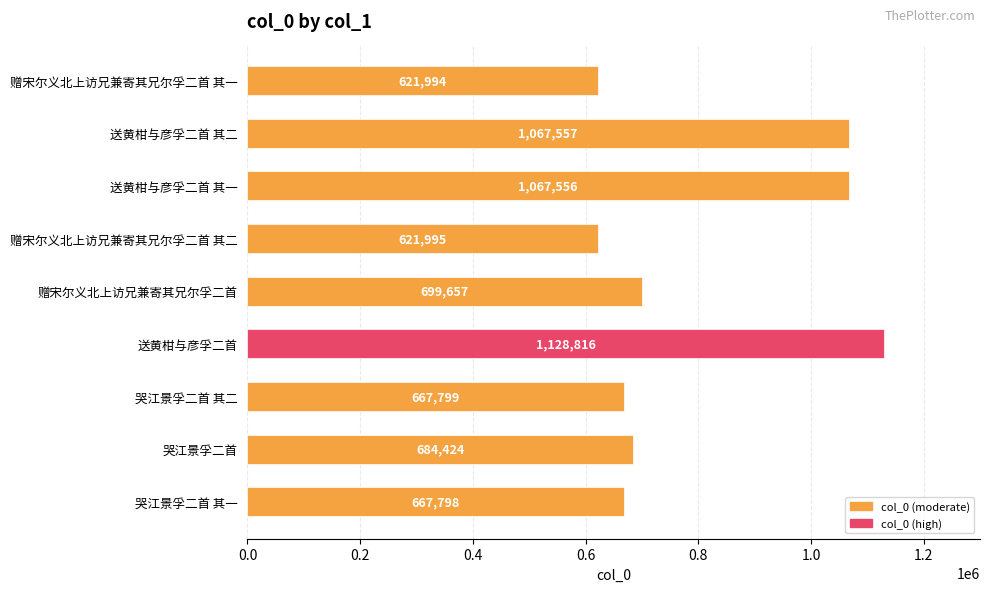

At which category does the chart reach its minimum across all series?

赠宋尔义北上访兄兼寄其兄尔孚二首 其一